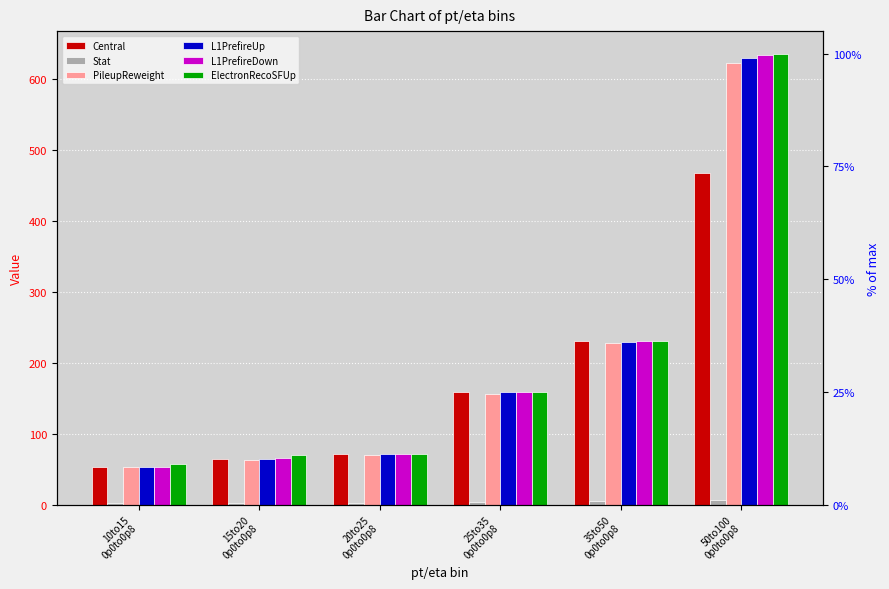

Where does the ElectronRecoSFUp series first go above 159?

25to35
0p0to0p8